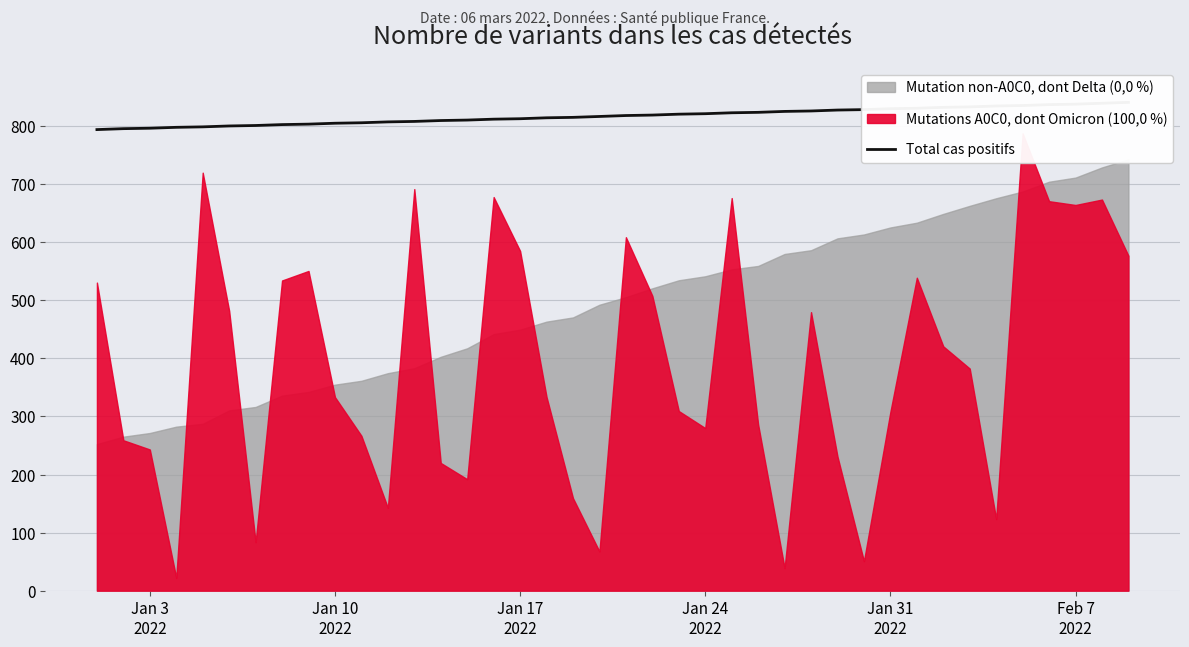

Reading right to left, transcribe all the data shown in this chart.

840.9	839.3	837.8	837.0	835.4	834.6	833.0	832.2	830.7	829.9	828.4	827.6	826.0	825.2	823.6	822.9	821.3	820.5	819.0	818.1	816.5	815.0	814.2	812.6	811.9	810.4	809.5	808.0	807.2	805.7	804.9	803.4	802.5	801.0	800.2	798.6	797.9	796.3	795.5	794.0